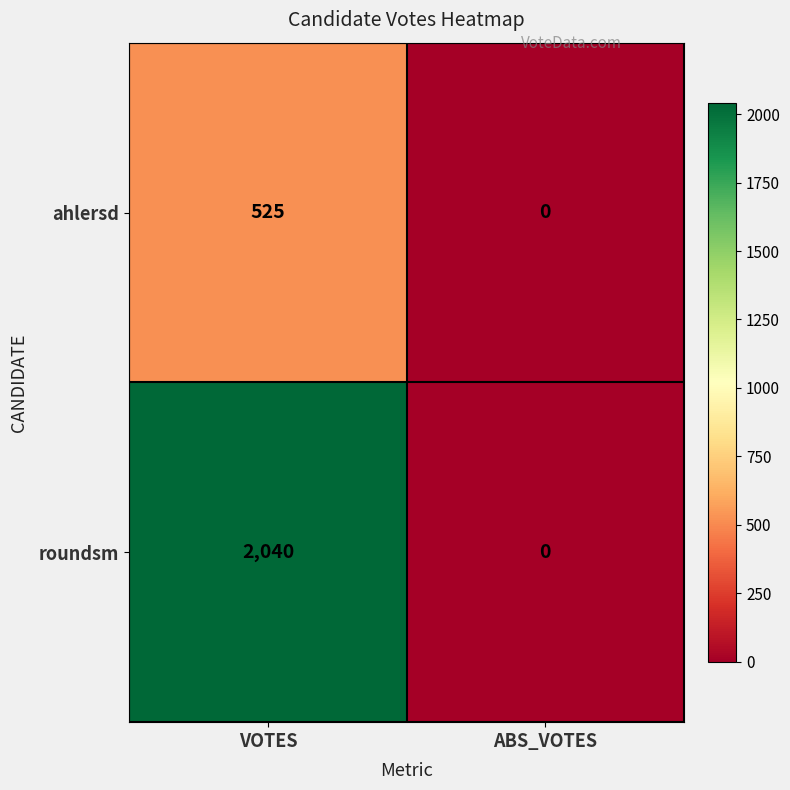

The roundsm series shows 2040 at VOTES. True or false?

True